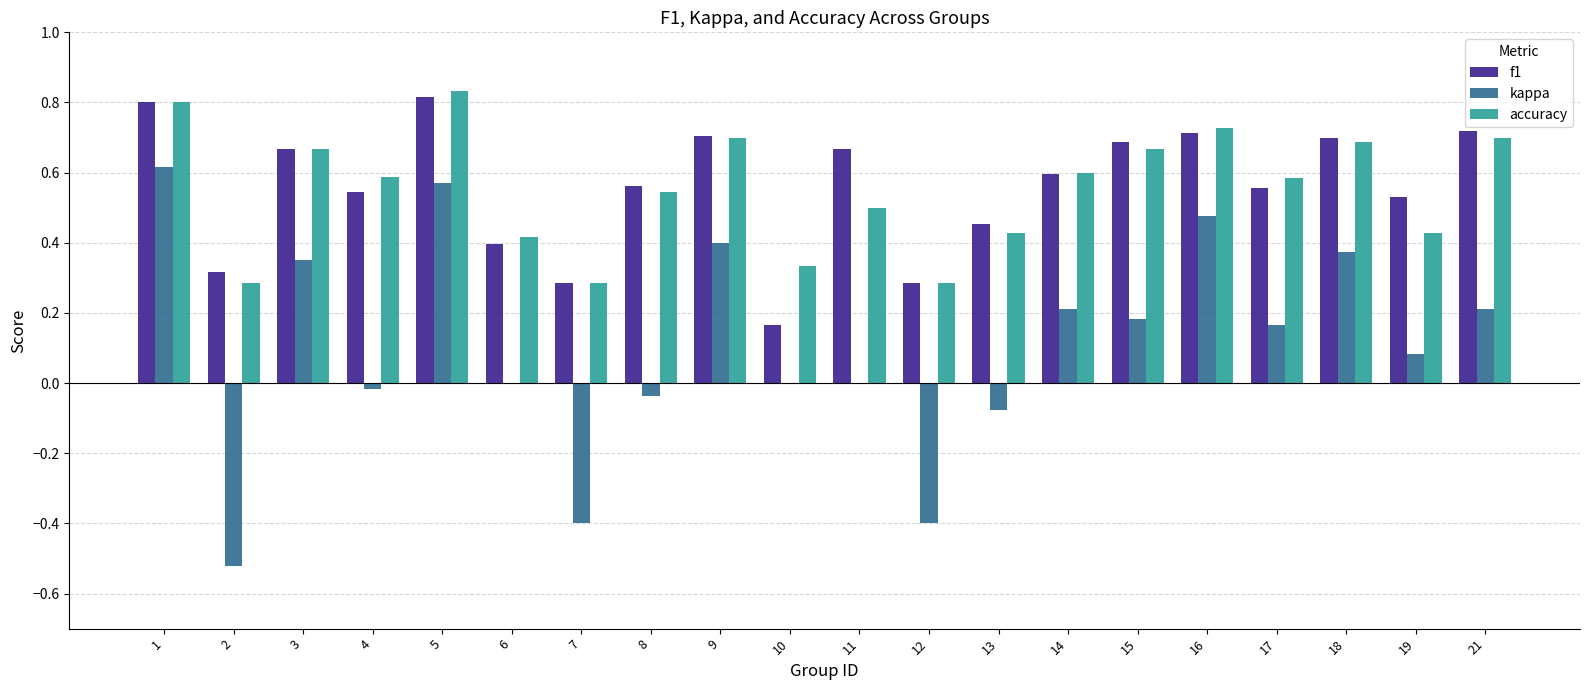

What is the sum of all accuracy values?

11.1